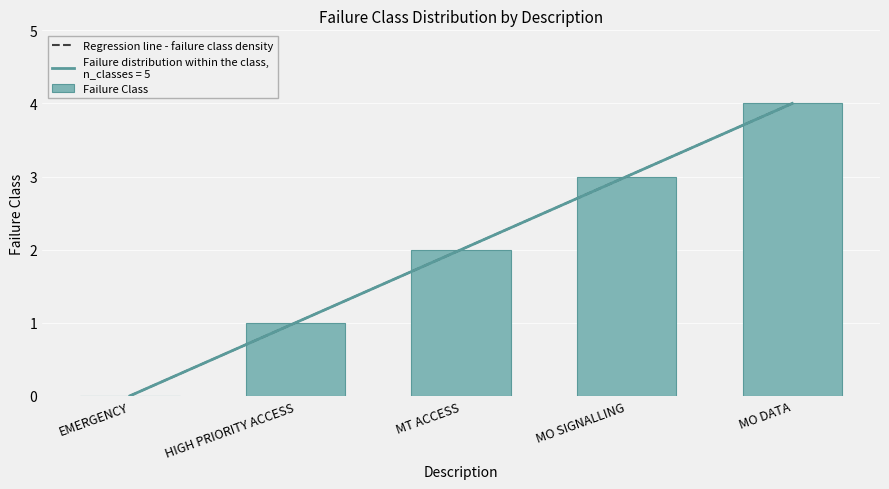

The value at EMERGENCY is 0. True or false?

True